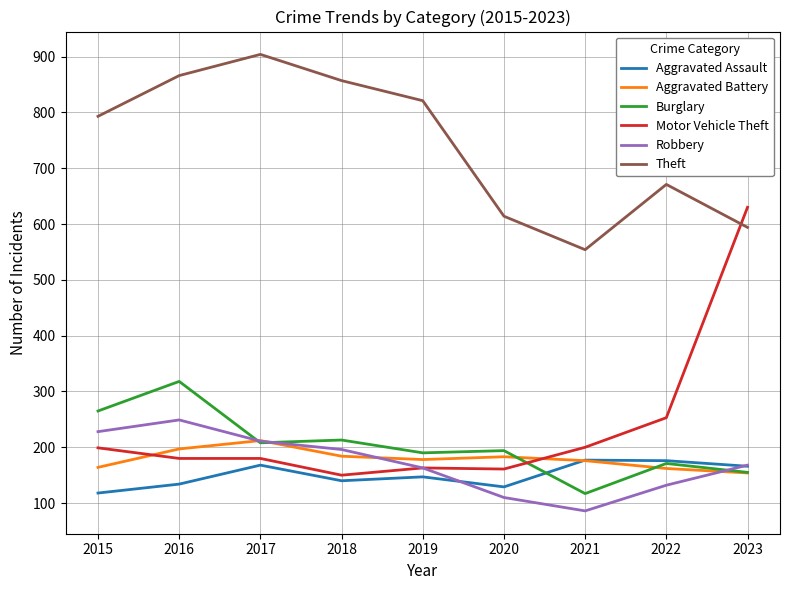

Read the Aggravated Battery value at 2018, to the nearest 10.

180